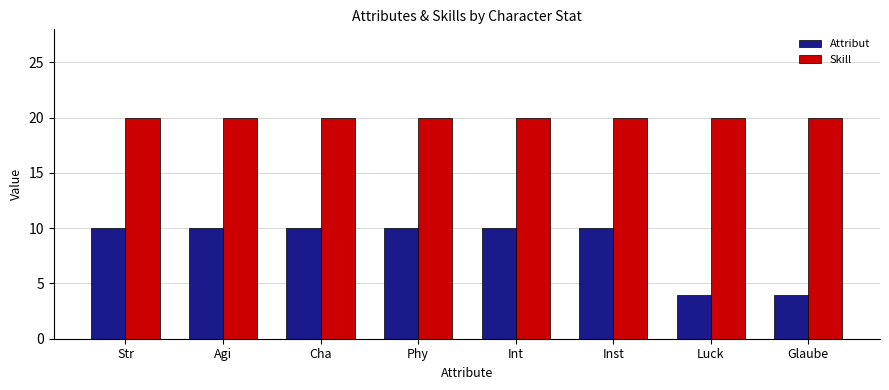

List the series in order of their peak value, highest first.

Skill, Attribut